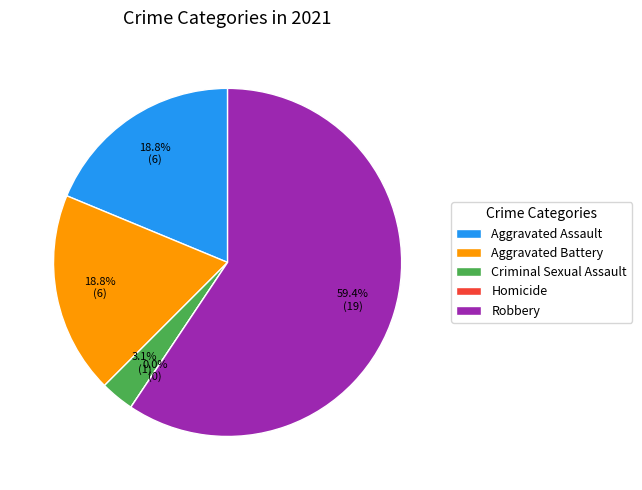

What percentage is the Aggravated Assault slice, to the nearest percent?

19%